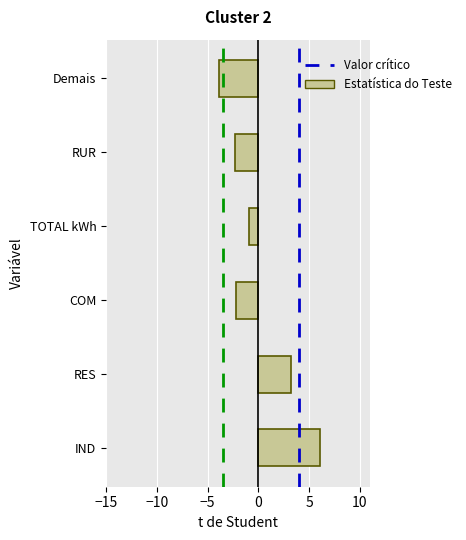

What is the approximate value at COM?

-2.2